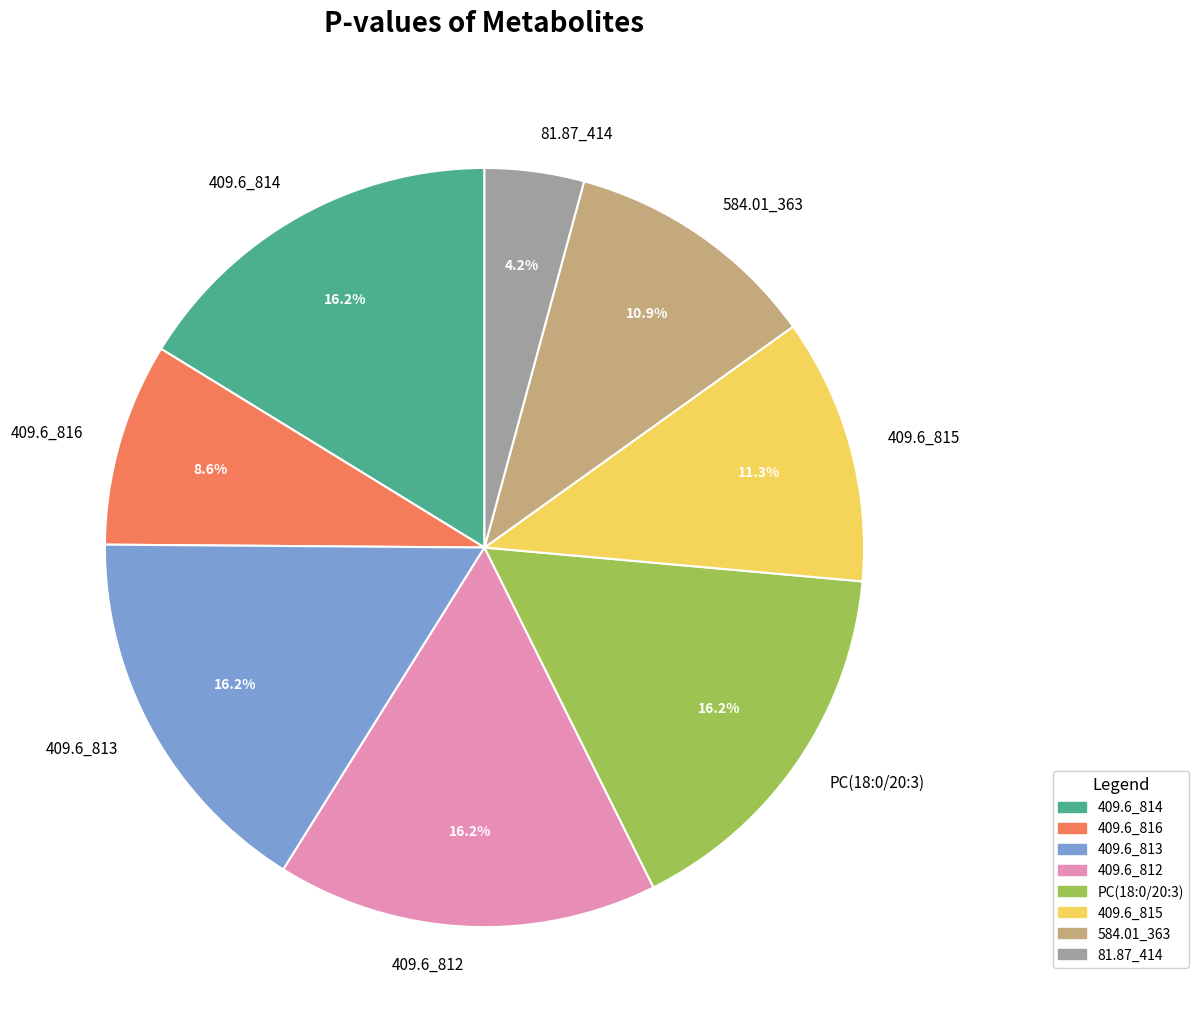

Combined, do 409.6_816 and 409.6_814 account for over 50%?

No